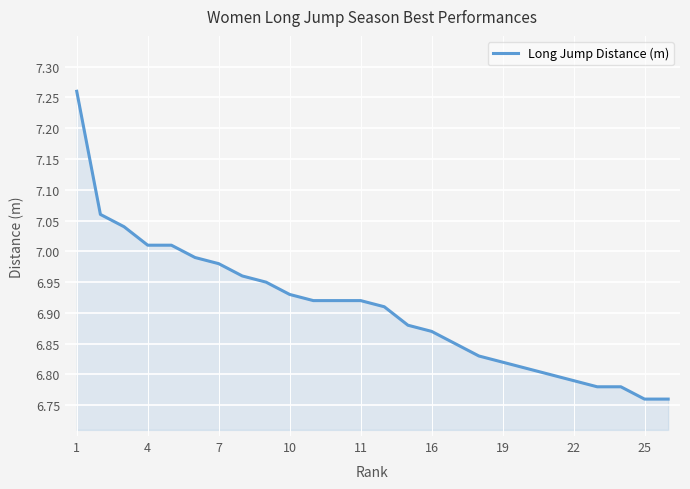

What is the difference between the maximum and minimum values?

0.5